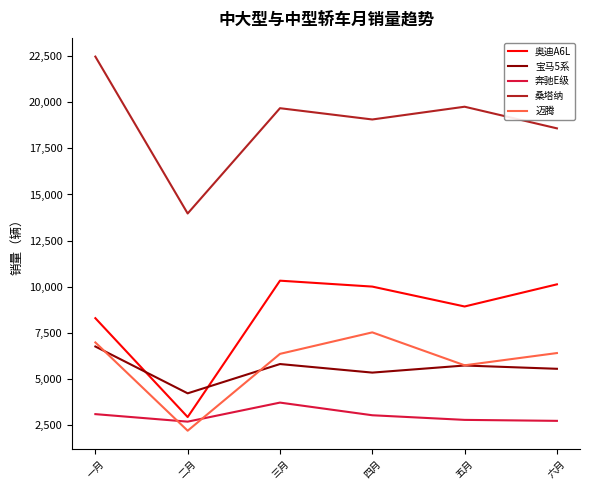

Count the number of data series in this chart.

5